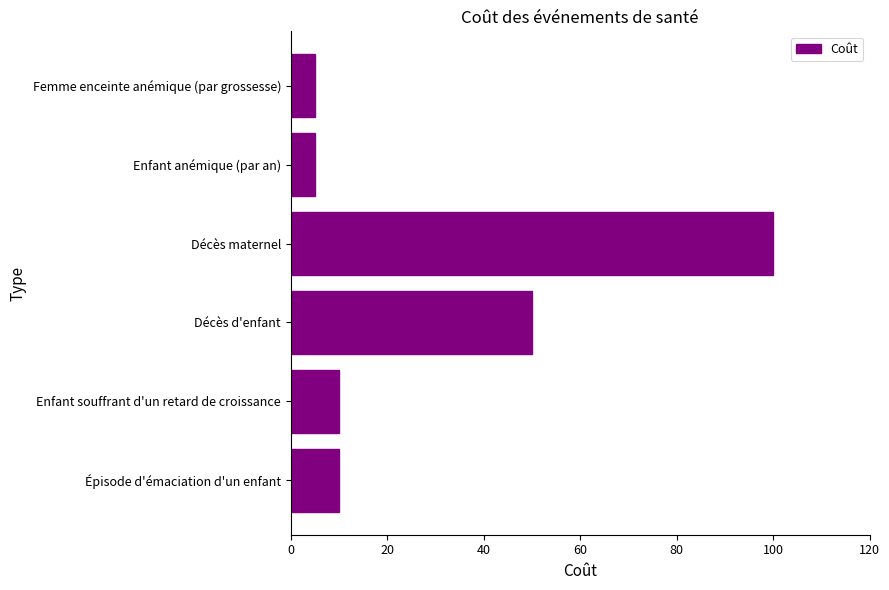

What is the minimum value shown in the chart?

5